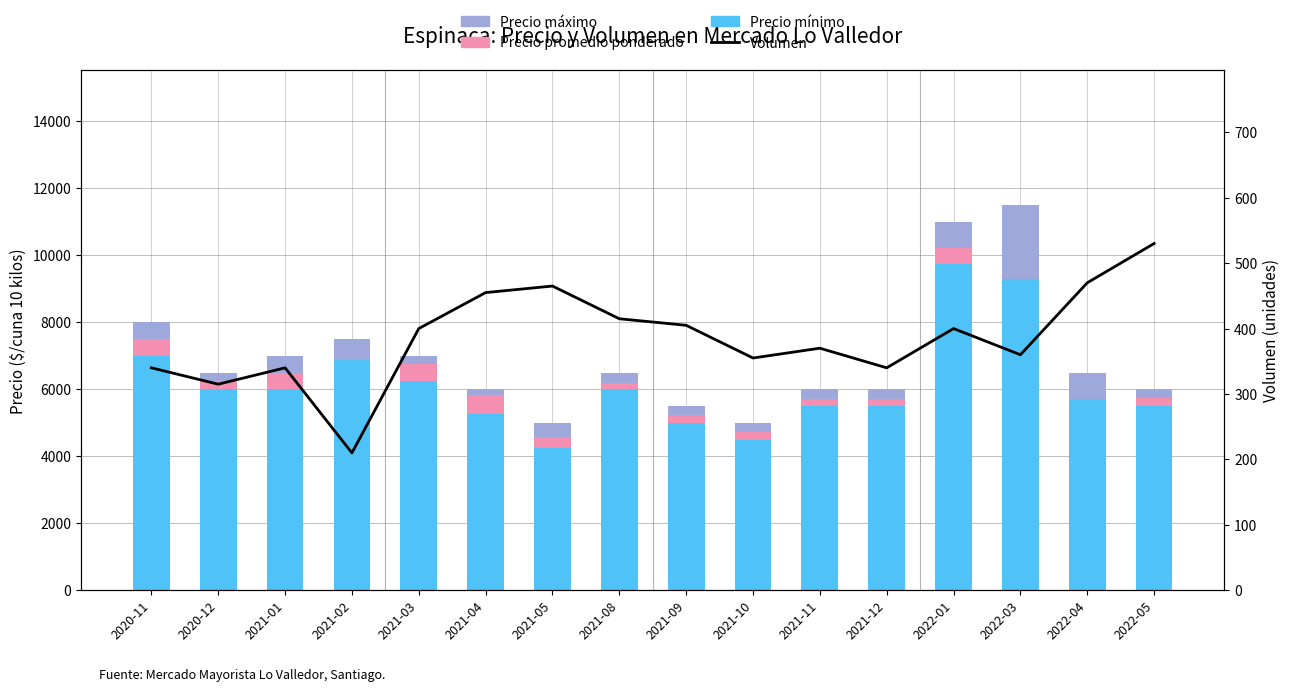

What is the sum of all Precio mínimo values?

99750